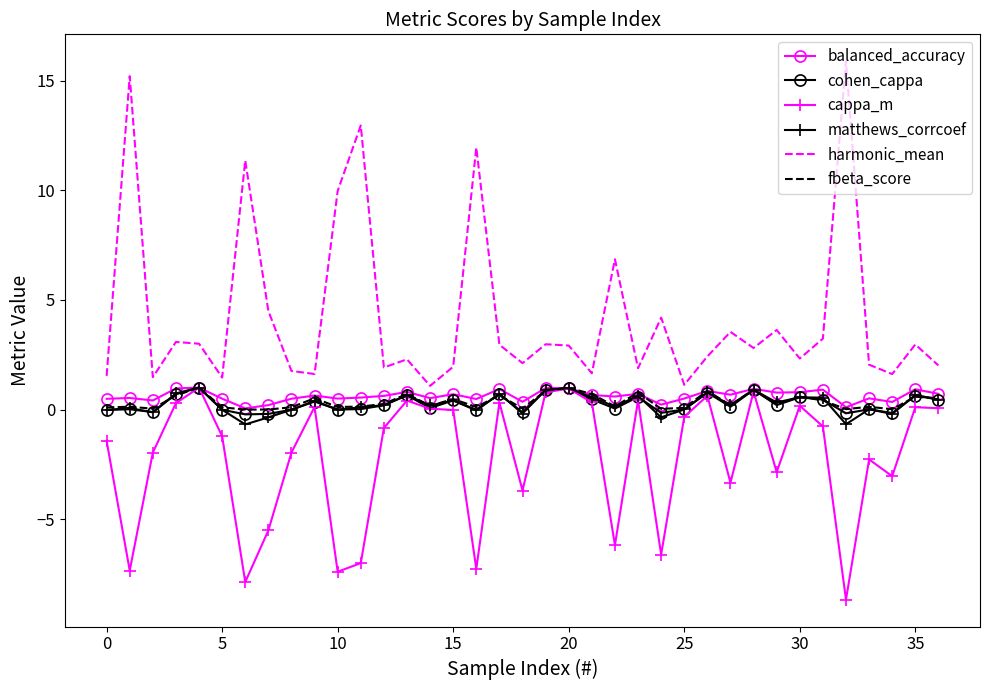

Count the number of data series in this chart.

6